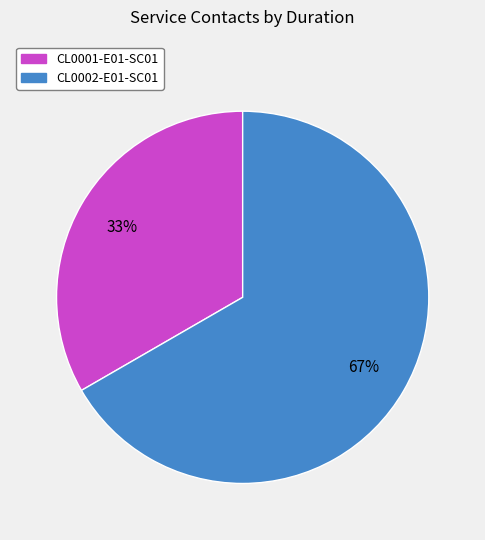

To the nearest percent, what is the average slice percentage?

50%